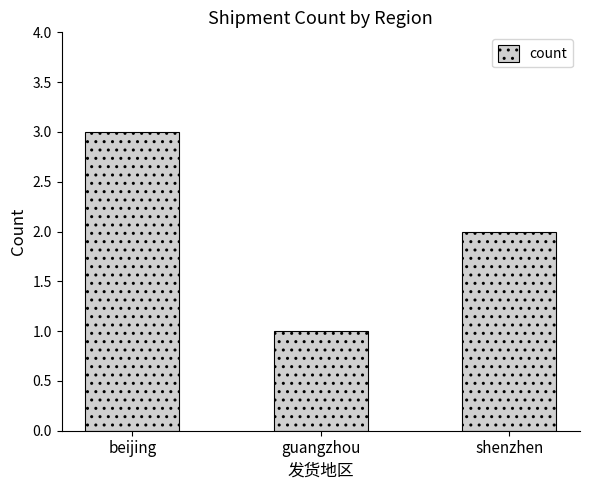

List the labels in order of value, largest first.

beijing, shenzhen, guangzhou